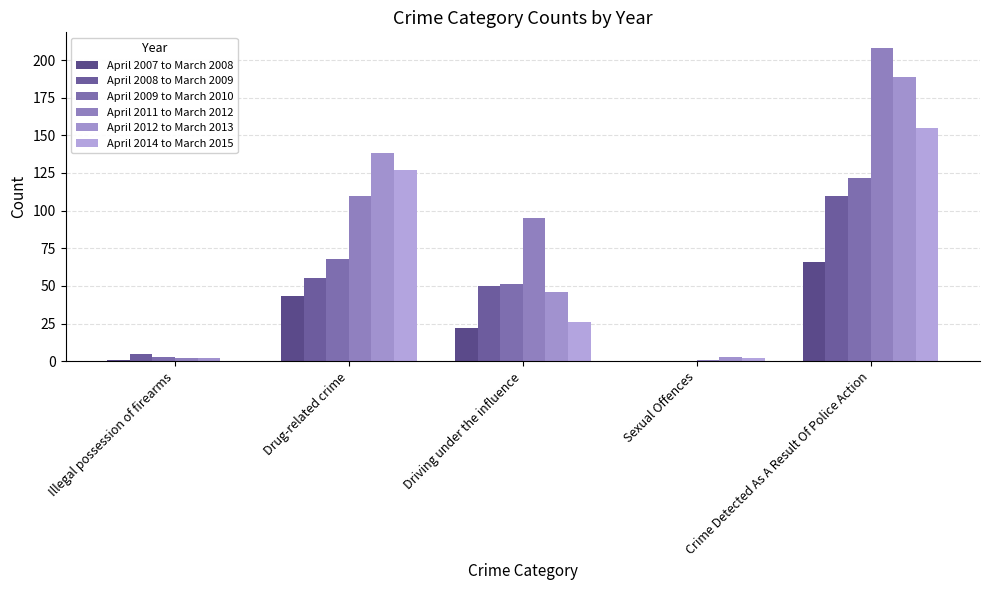

What are all the series names shown in the legend?

April 2007 to March 2008, April 2008 to March 2009, April 2009 to March 2010, April 2011 to March 2012, April 2012 to March 2013, April 2014 to March 2015